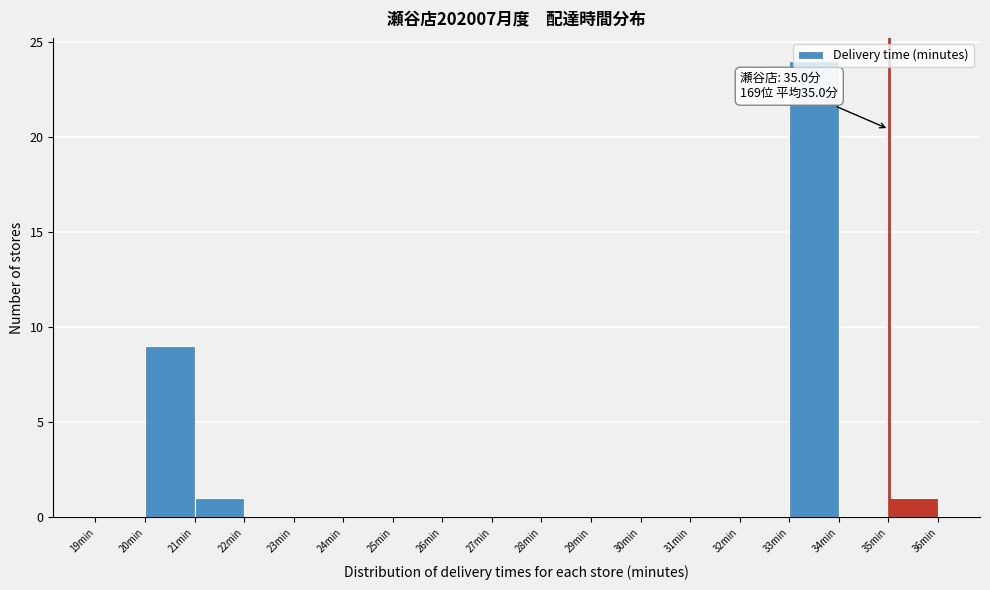

Which range on the x-axis has the tallest bar?

33 to 34